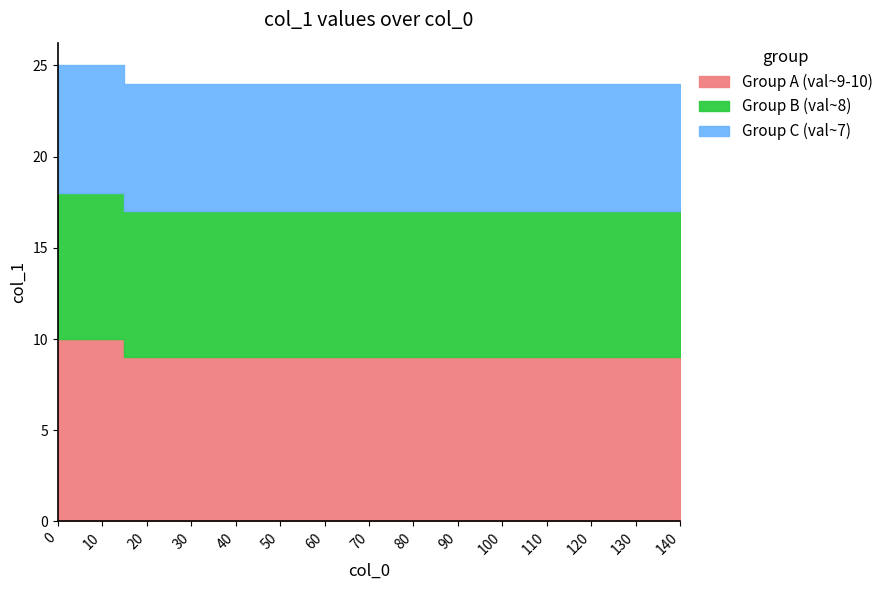

The value of col_1_group_C at 0 is 7. True or false?

True